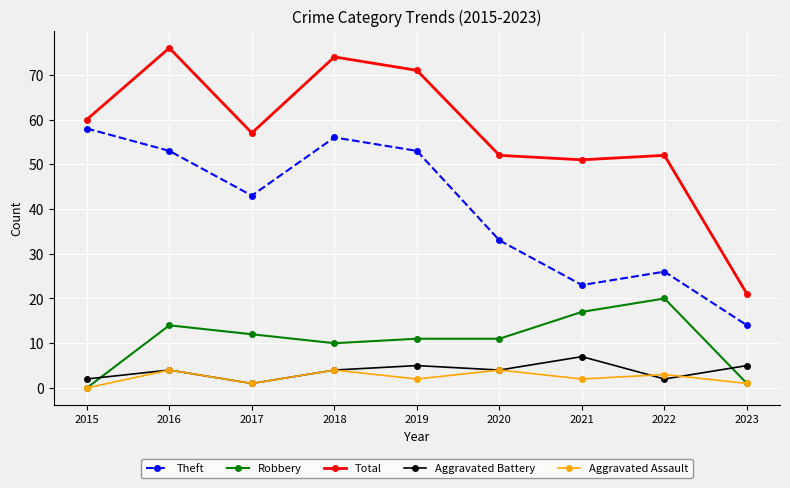

What is the difference between the second highest and second lowest values in the Robbery series?

16